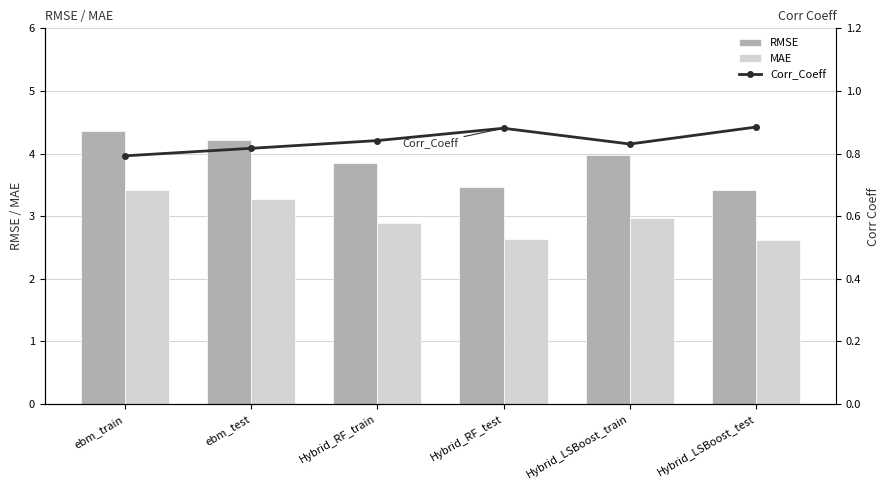

Reading right to left, what are all the values shown in this chart?

RMSE: 3.4	4.0	3.5	3.9	4.2	4.4
MAE: 2.6	3.0	2.6	2.9	3.3	3.4
Corr_Coeff: 0.9	0.8	0.9	0.8	0.8	0.8